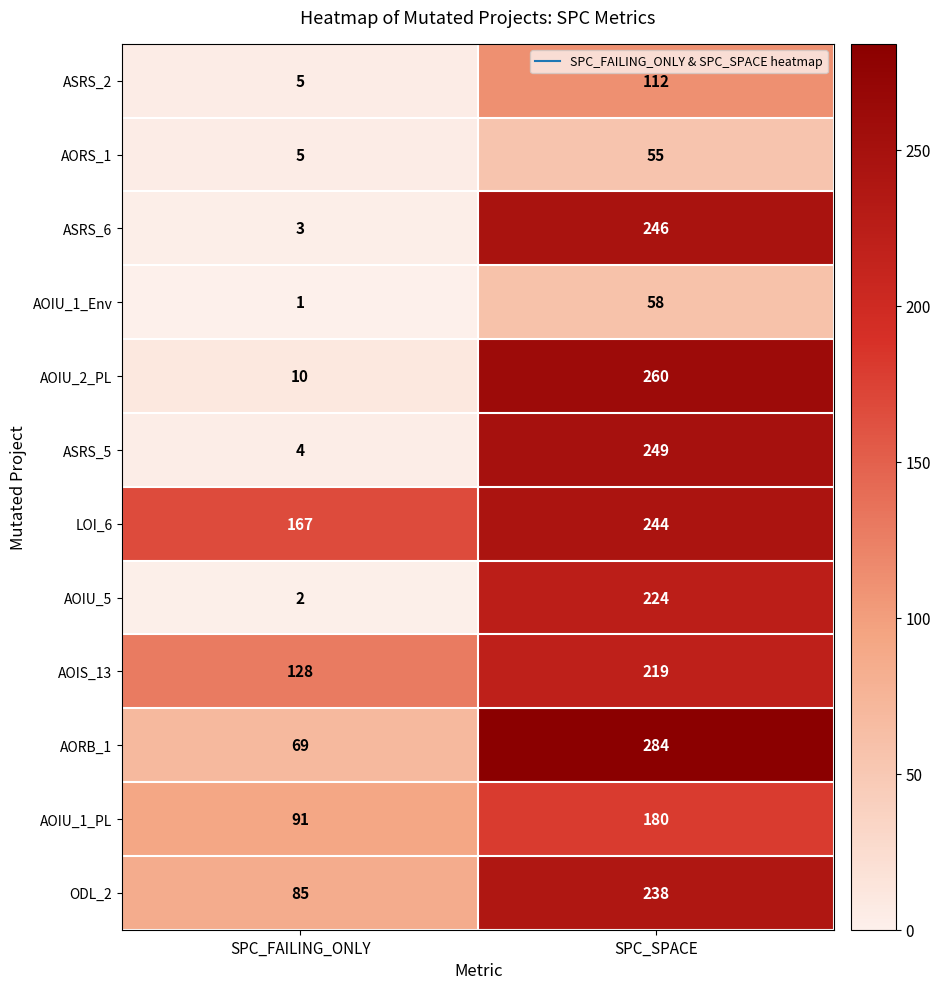

Reading left to right, extract all data points from this chart.

ASRS_2: 5	112
AORS_1: 5	55
ASRS_6: 3	246
AOIU_1_Env: 1	58
AOIU_2_PL: 10	260
ASRS_5: 4	249
LOI_6: 167	244
AOIU_5: 2	224
AOIS_13: 128	219
AORB_1: 69	284
AOIU_1_PL: 91	180
ODL_2: 85	238